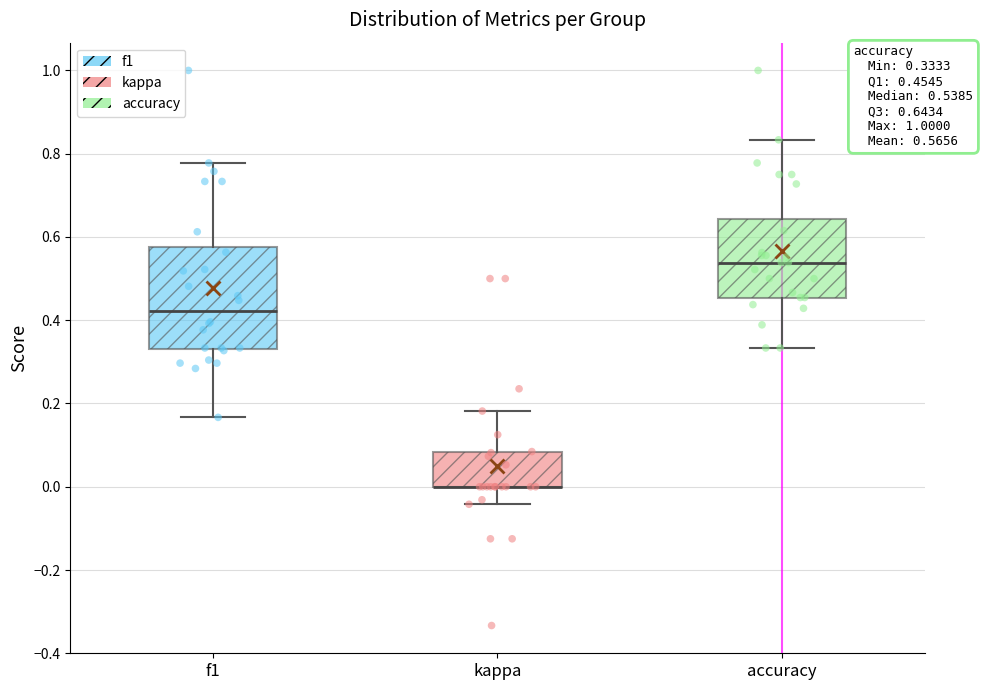

Comparing the boxes themselves (not the whiskers), which one is the tallest?

f1